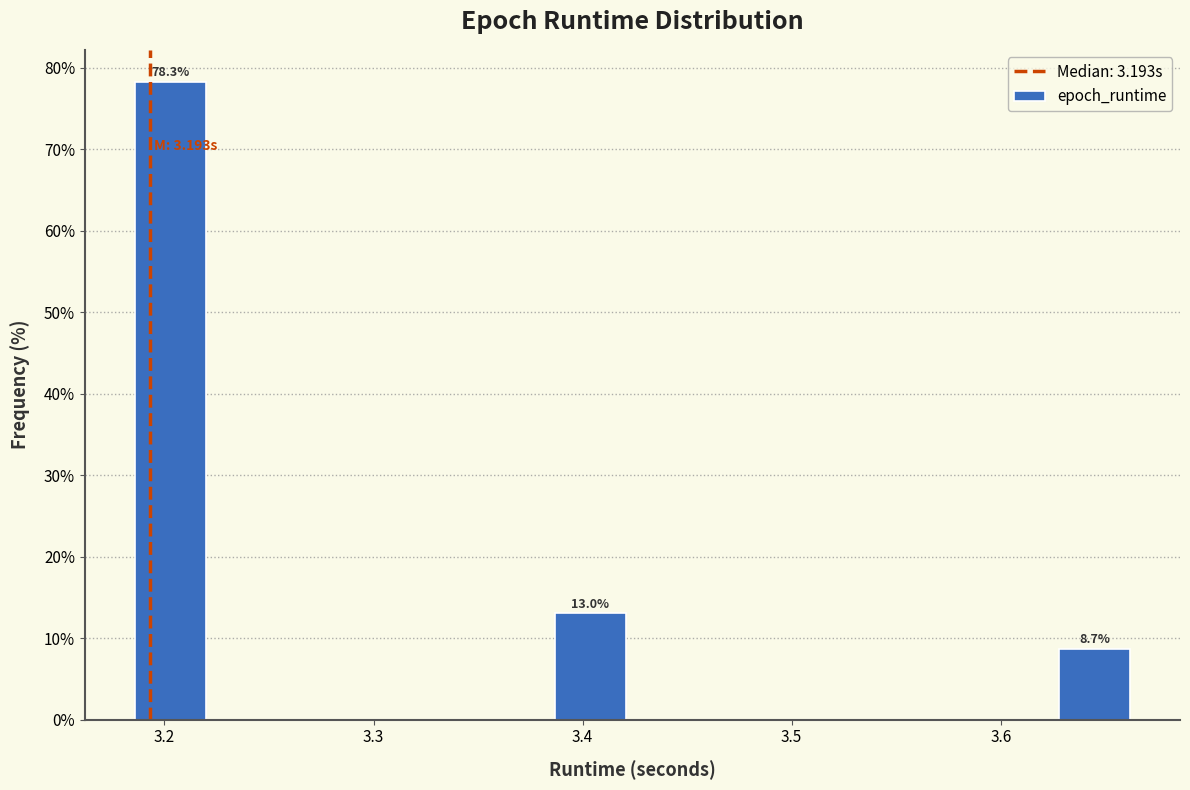

Which range on the x-axis has the tallest bar?

3.18 to 3.22